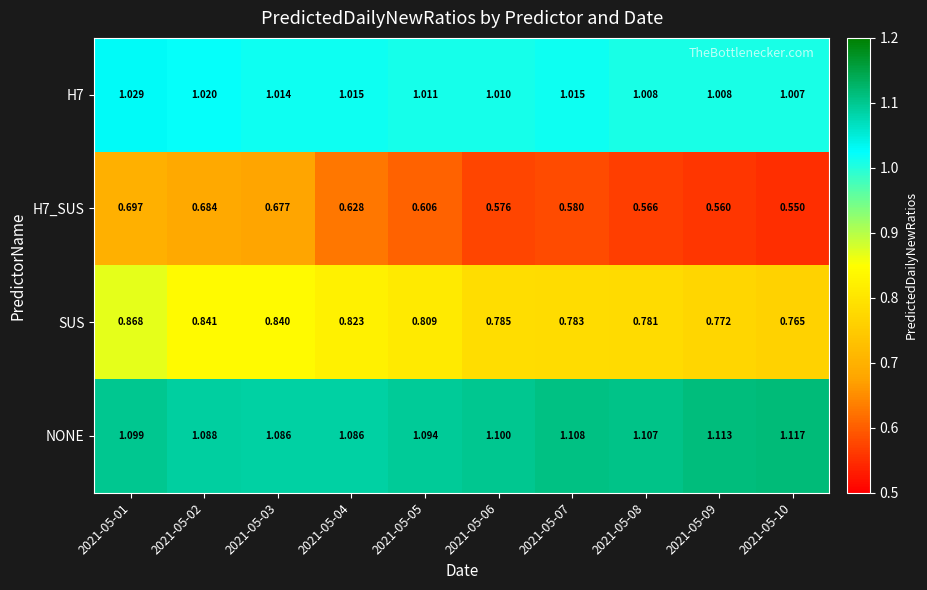

At which category is the sum across all series the highest?

2021-05-01